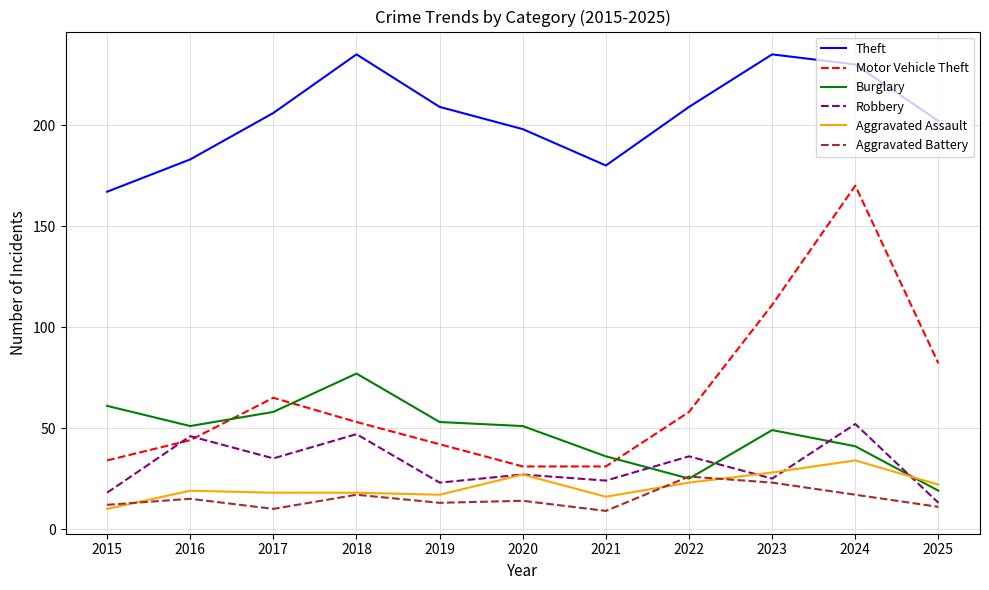

Which series has the widest spread of values?

Motor Vehicle Theft